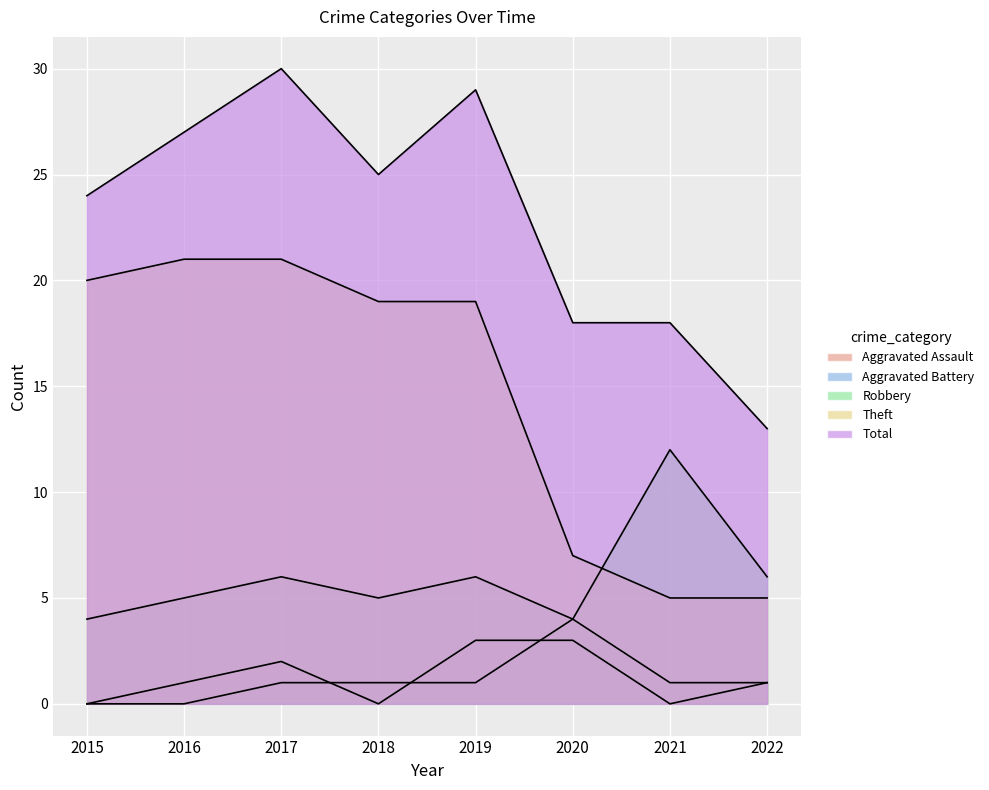

Is the value of Aggravated Battery at 2020 greater than the value of Total at 2020?

No